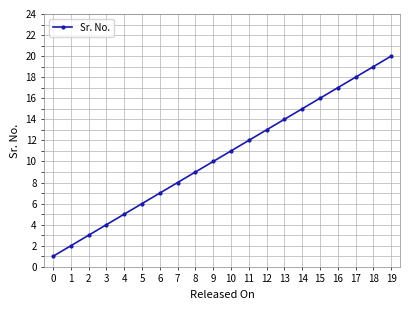

What is the sum of the values at 8 and 12?

22